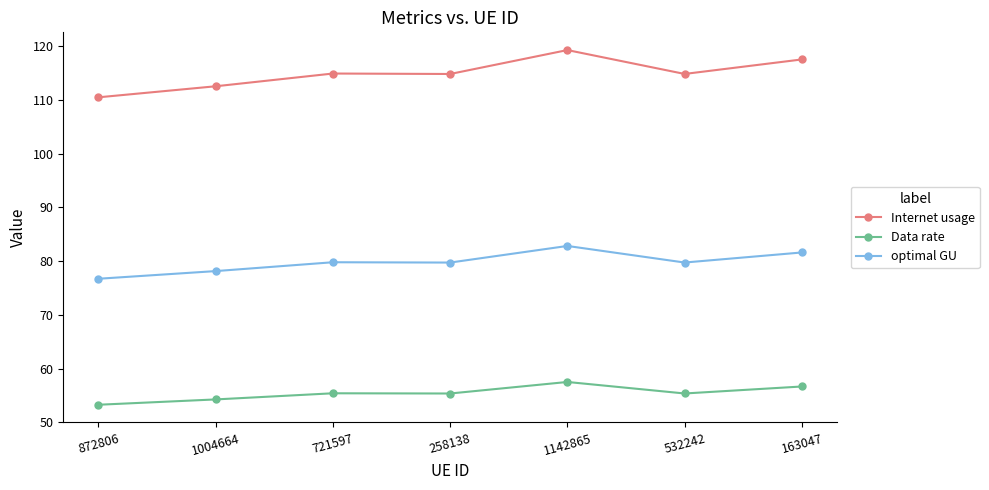

Which category has the lowest value in the Data rate series?

872806